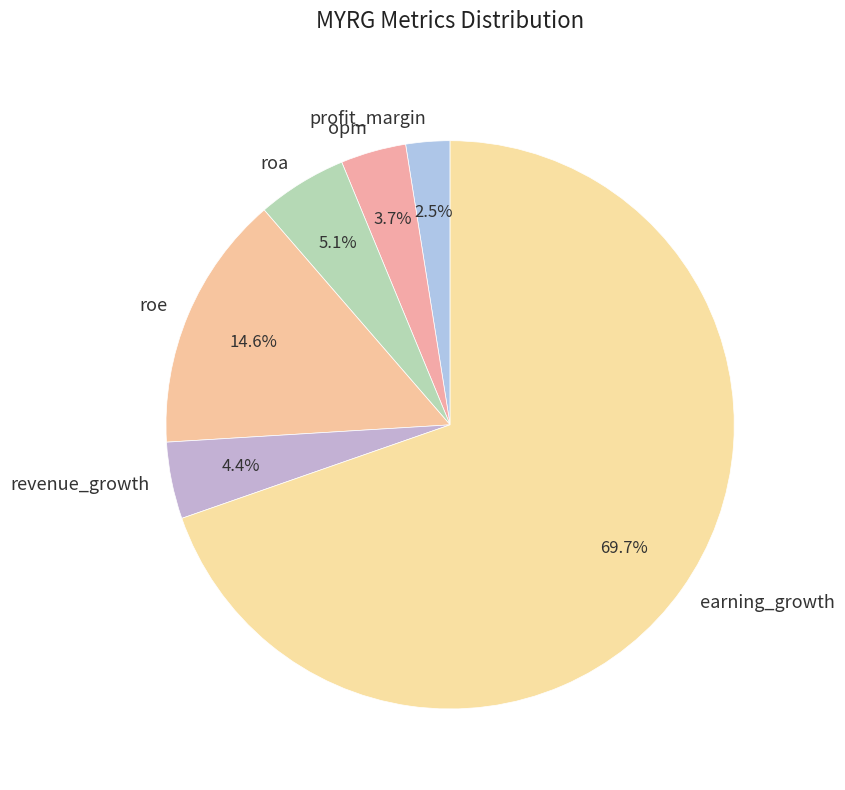

How many segments does this pie chart have?

6